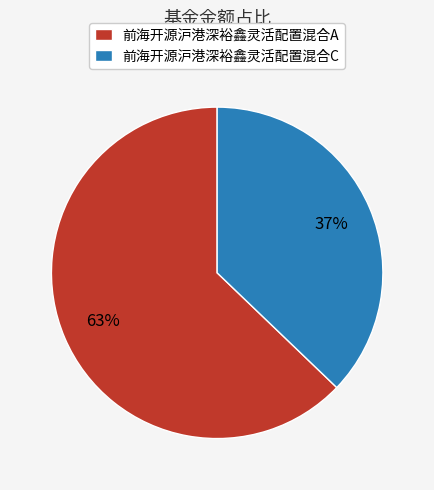

To the nearest percent, what is the difference between the 前海开源沪港深裕鑫灵活配置混合A and 前海开源沪港深裕鑫灵活配置混合C slice percentages?

26%